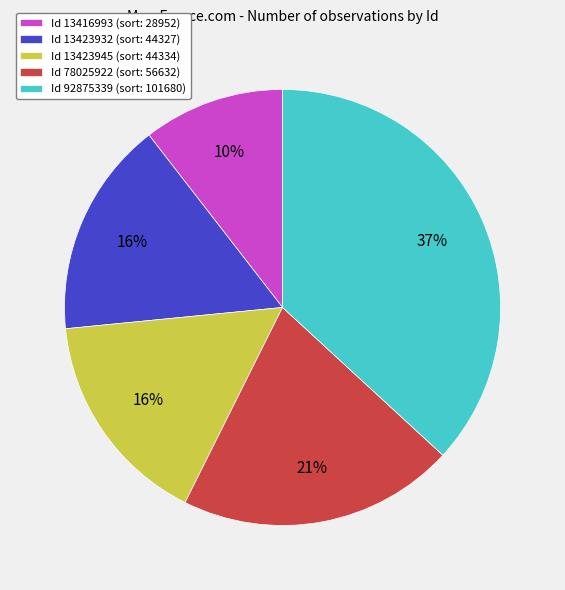

True or false: Id 92875339 (sort: 101680) accounts for 37% of the total.

True